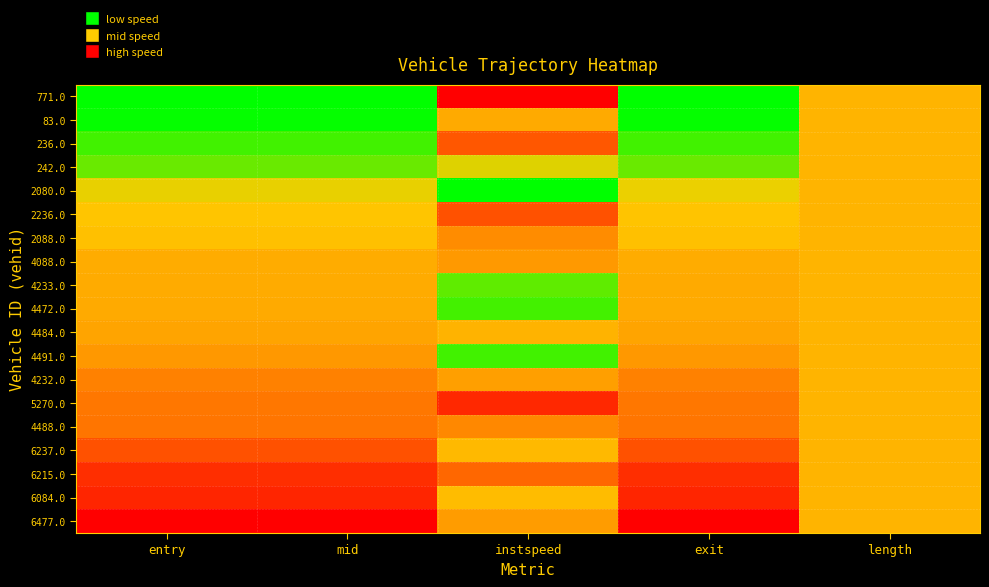

Which series has the widest spread of values?

771.0